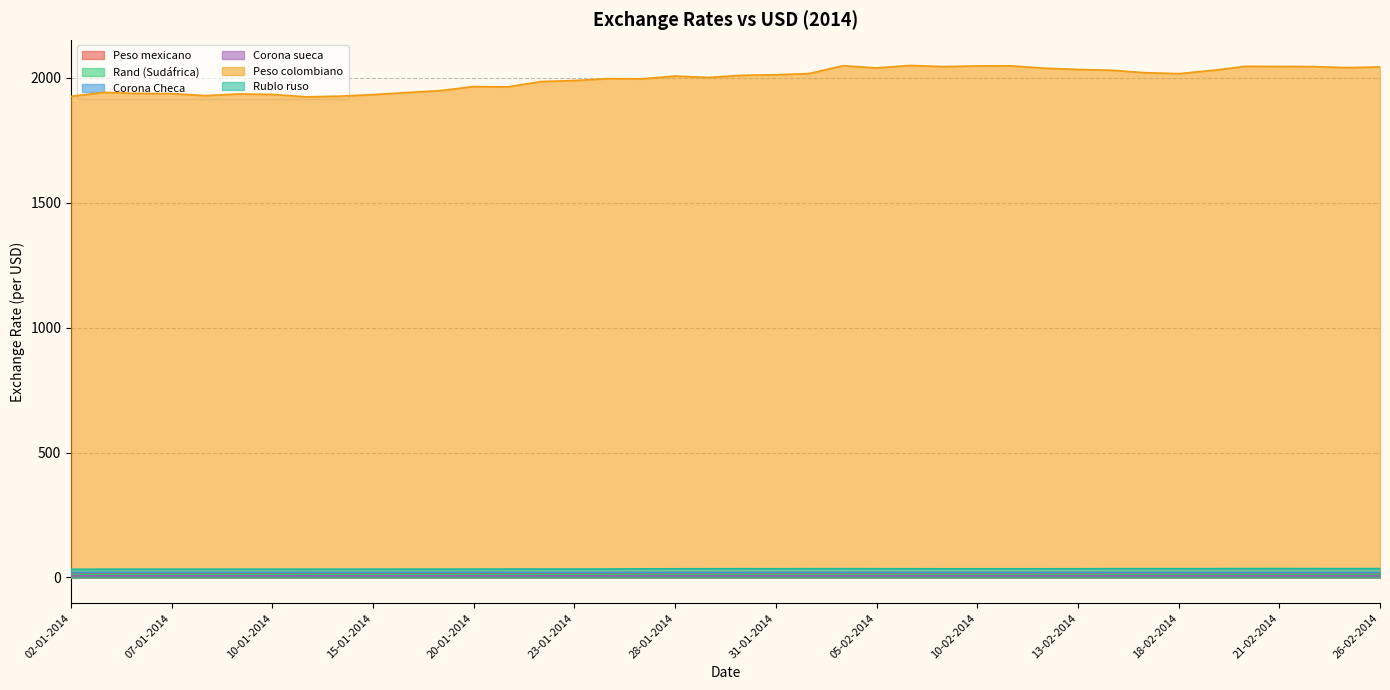

At which label does Corona sueca reach its minimum?

02-01-2014